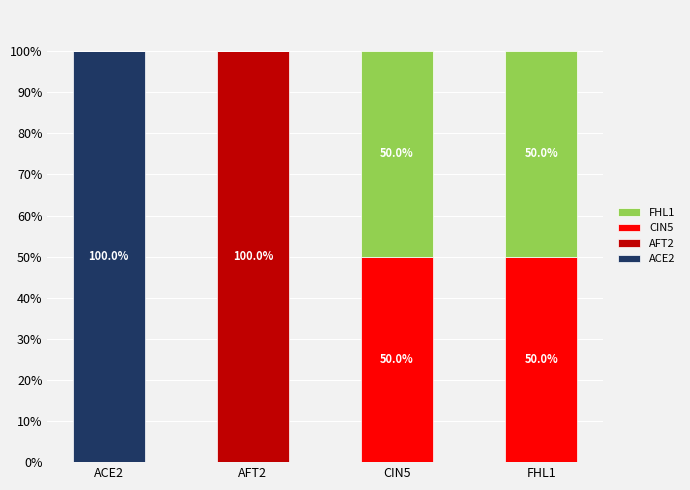

What is the maximum value for ACE2?

100